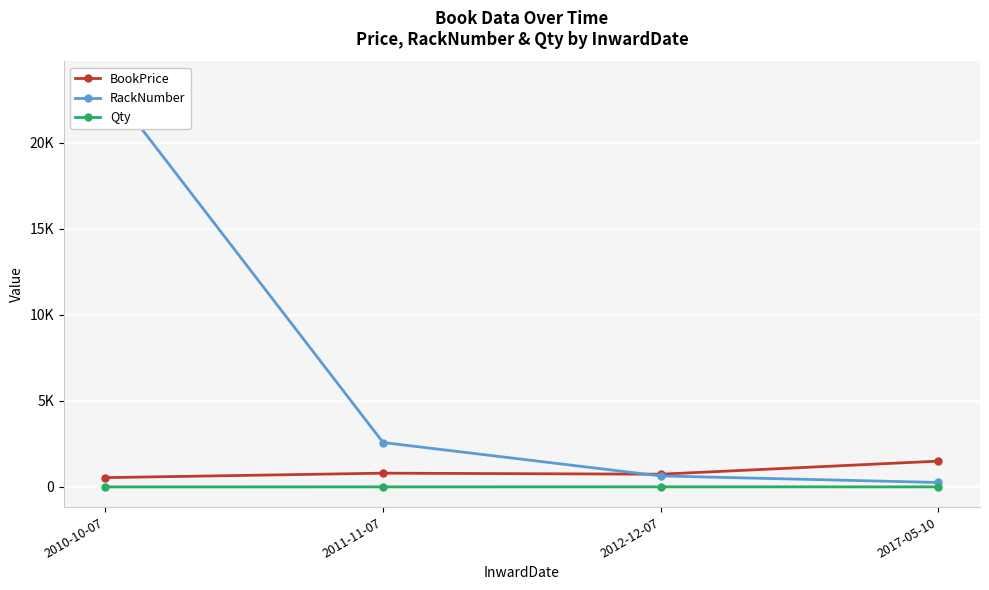

At which category is the sum across all series the highest?

2010-10-07